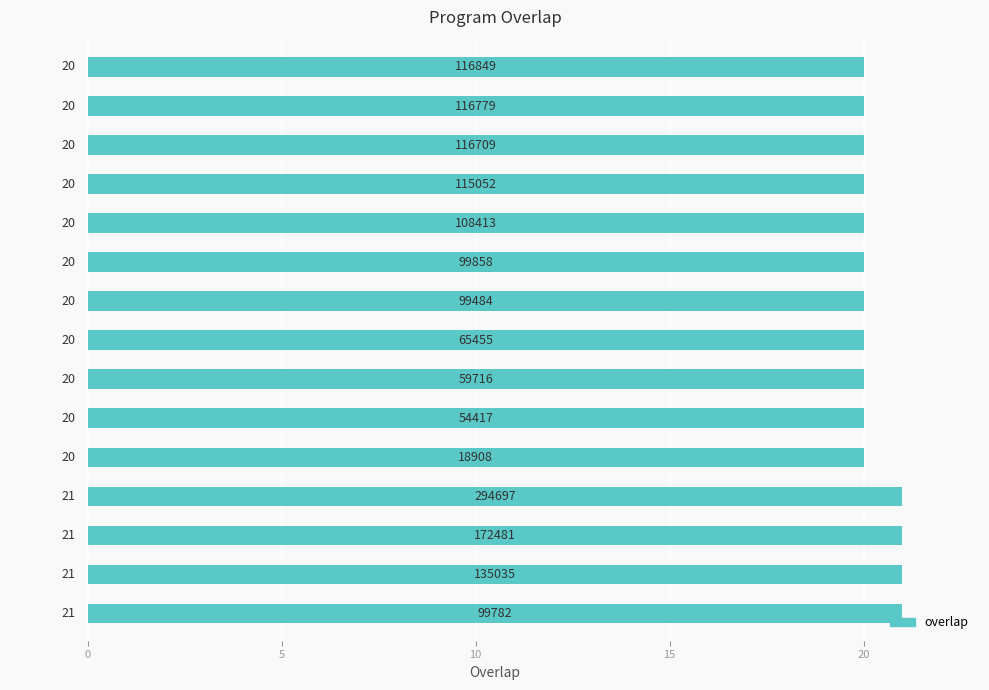

Count the number of data series in this chart.

1